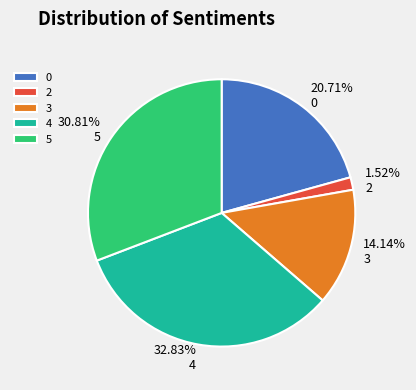

To the nearest percent, what portion does 5 represent?

31%